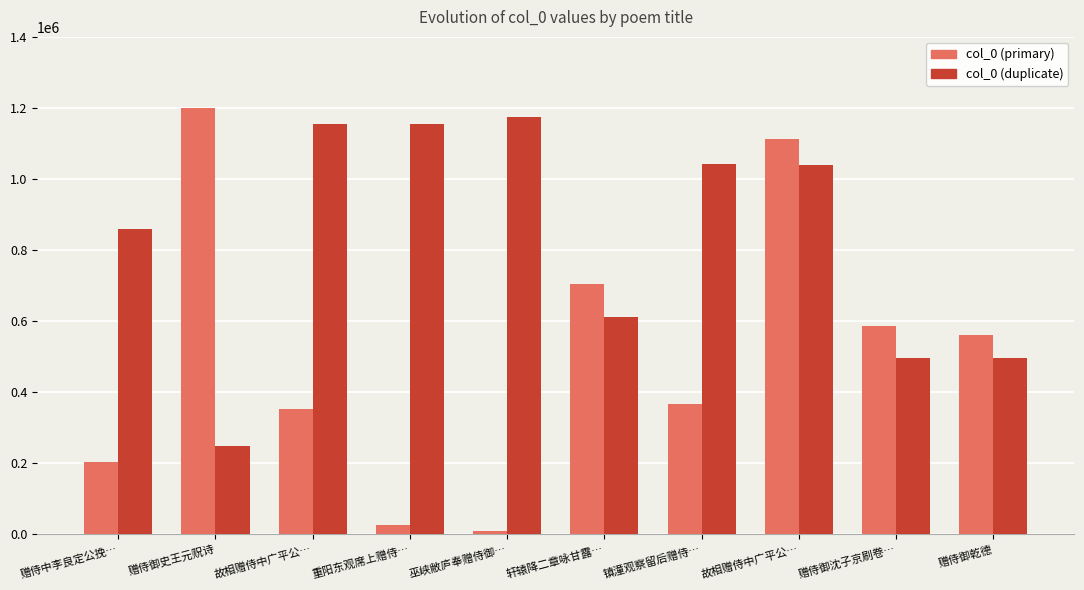

Is the value of col_0 (primary) at 镇潼观察留后赠侍… greater than the value of col_0 (duplicate) at 赠侍御沈子京刷卷…?

No